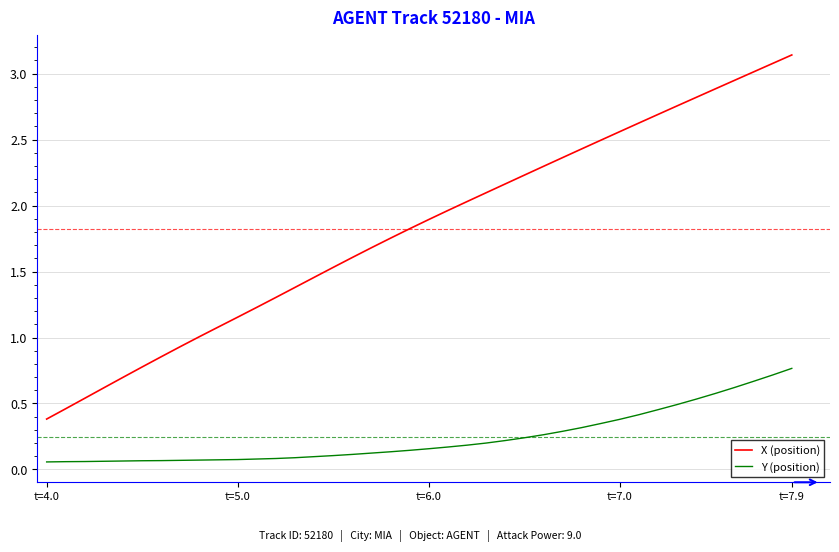

Which series has the largest total across all categories?

X (position)